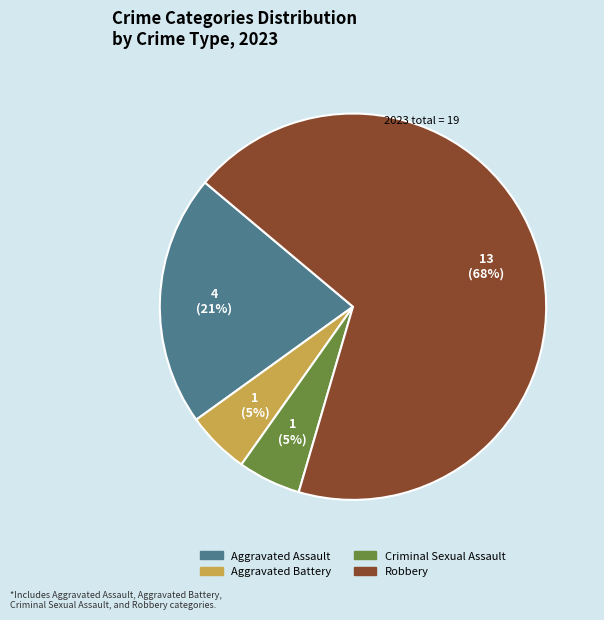

Do Robbery and Criminal Sexual Assault together represent more than half of the pie?

Yes